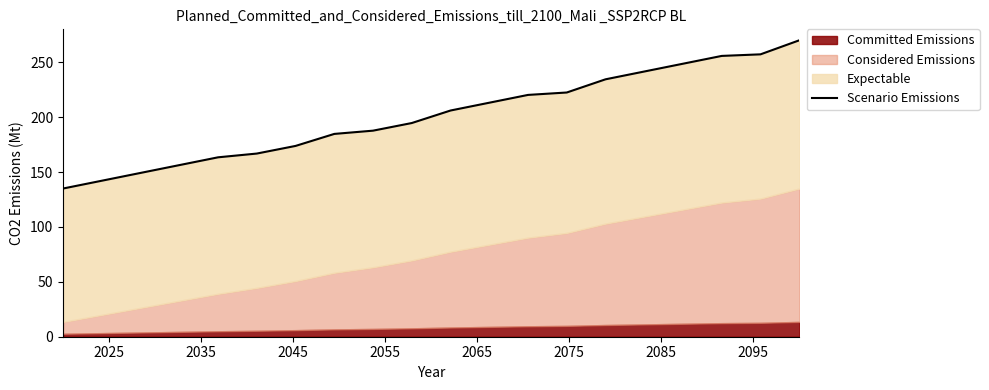

Reading right to left, list all the values displayed in this chart.

270.0	257.2	255.8	248.7	241.6	234.5	222.5	220.3	213.2	206.1	194.7	187.7	184.7	173.8	166.8	163.4	156.3	149.2	142.1	135.0